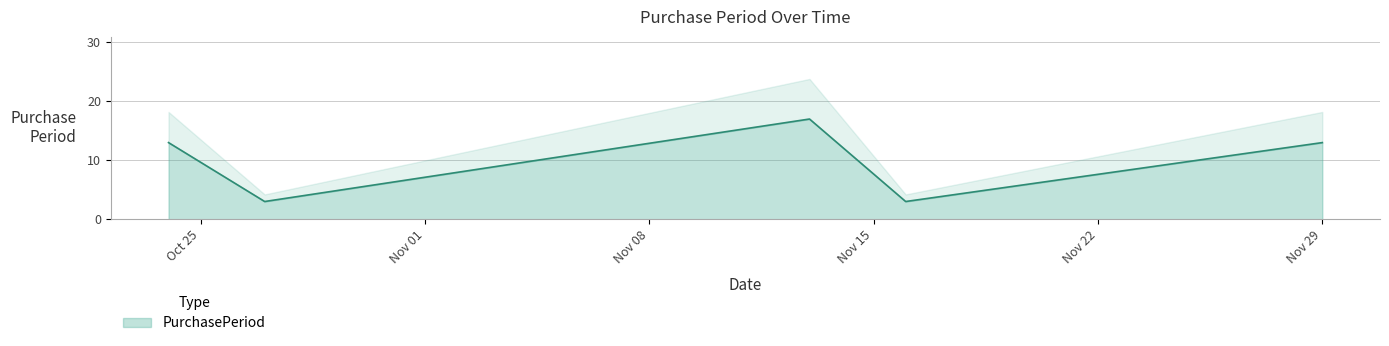

Is it true that the value at 2017-11-16 is 1?

False